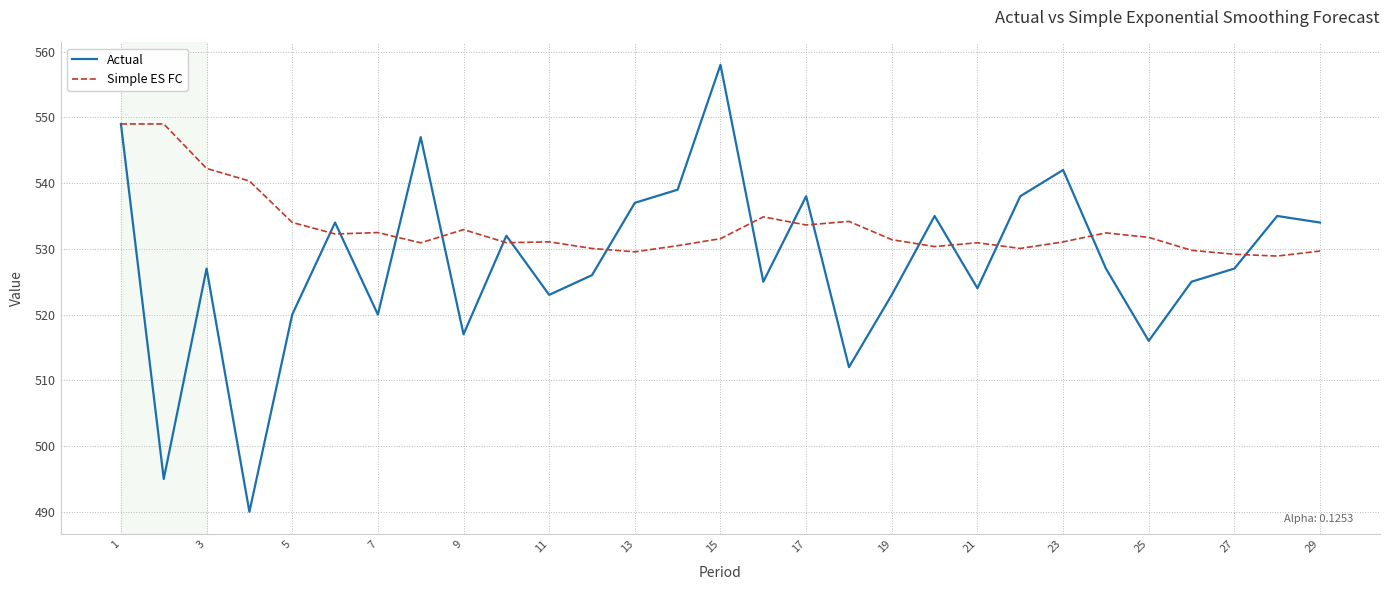

Which series has the widest spread of values?

Actual